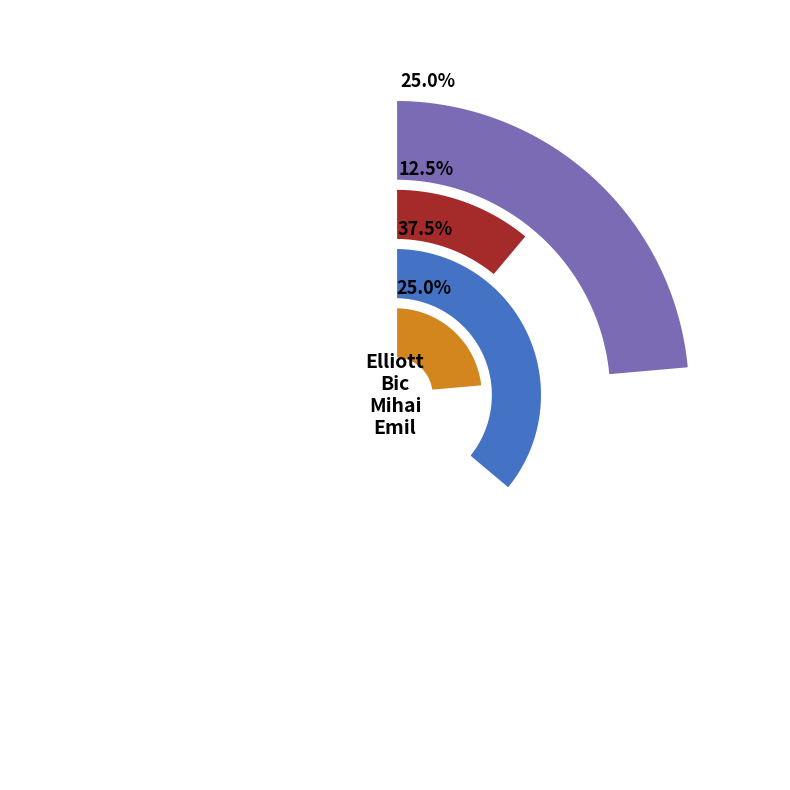

The Bic slice represents 1% of the pie. True or false?

False